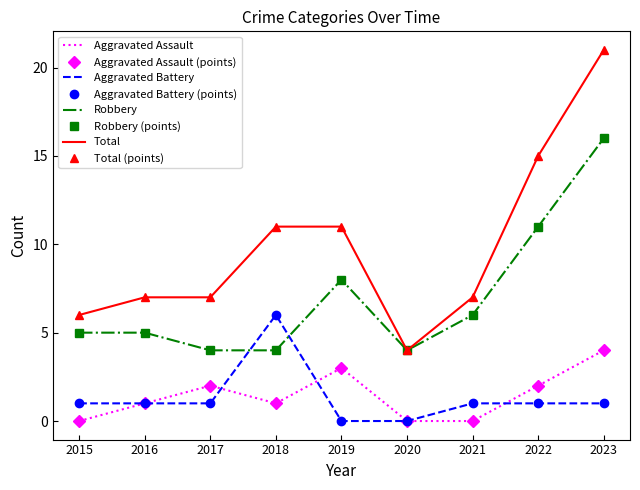

Which label corresponds to the largest value in the chart?

2023